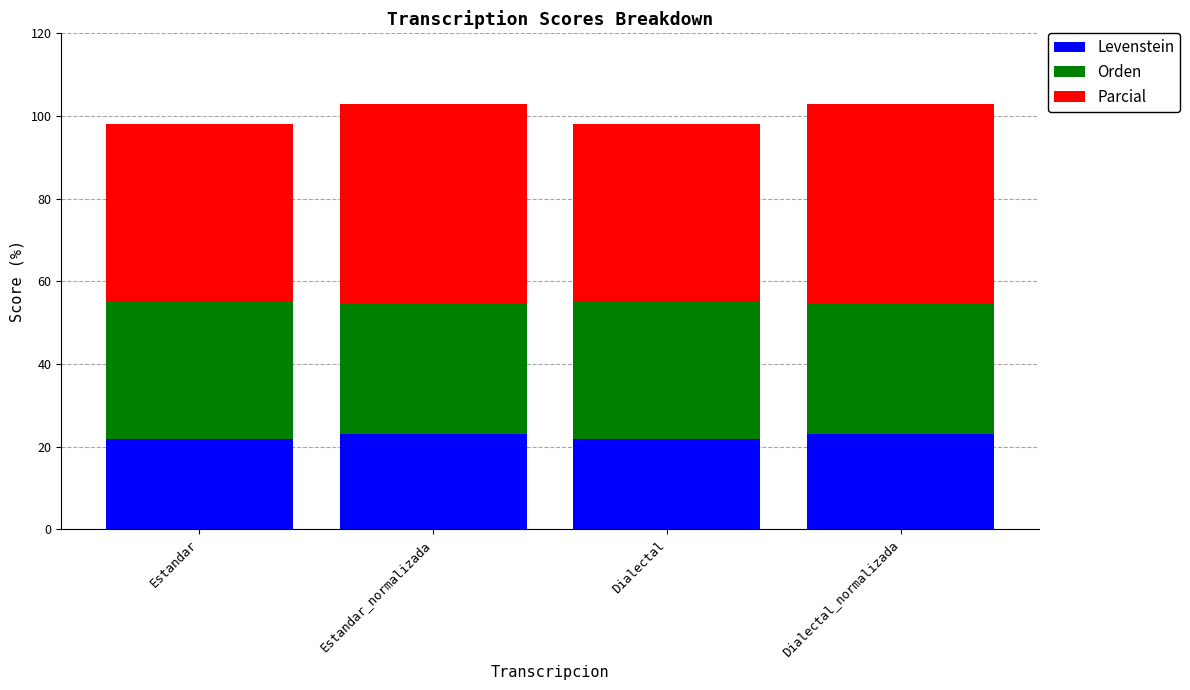

Are the bars grouped side by side (vs. stacked)?

No